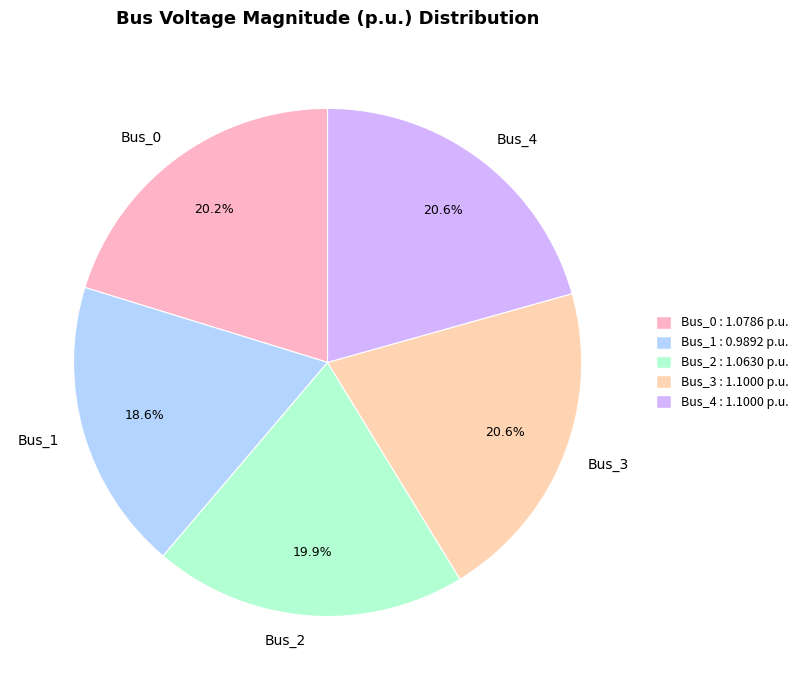

Is it true that Bus_4 is 21% of the pie?

True